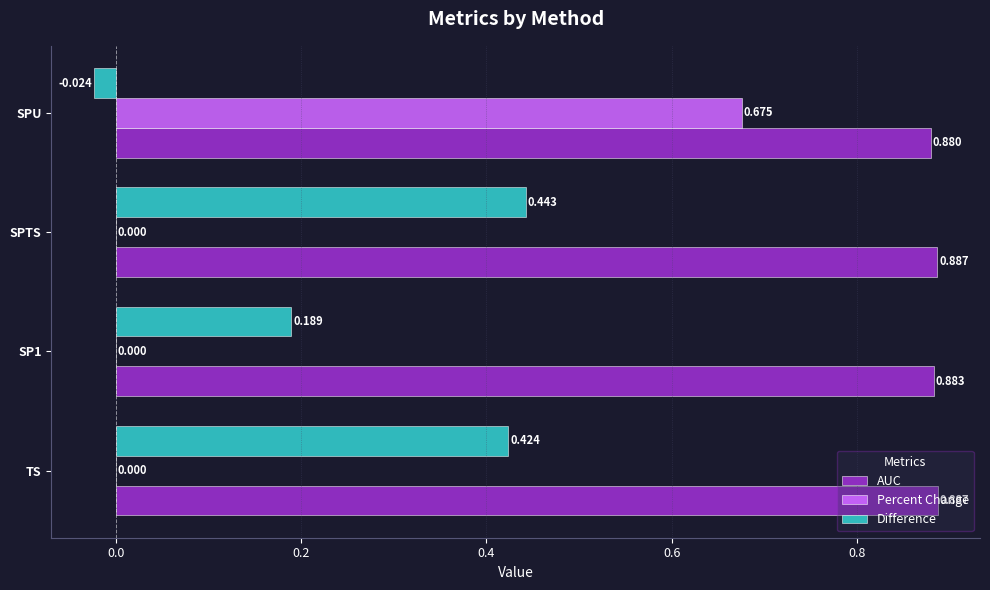

Which series has the largest total across all categories?

AUC